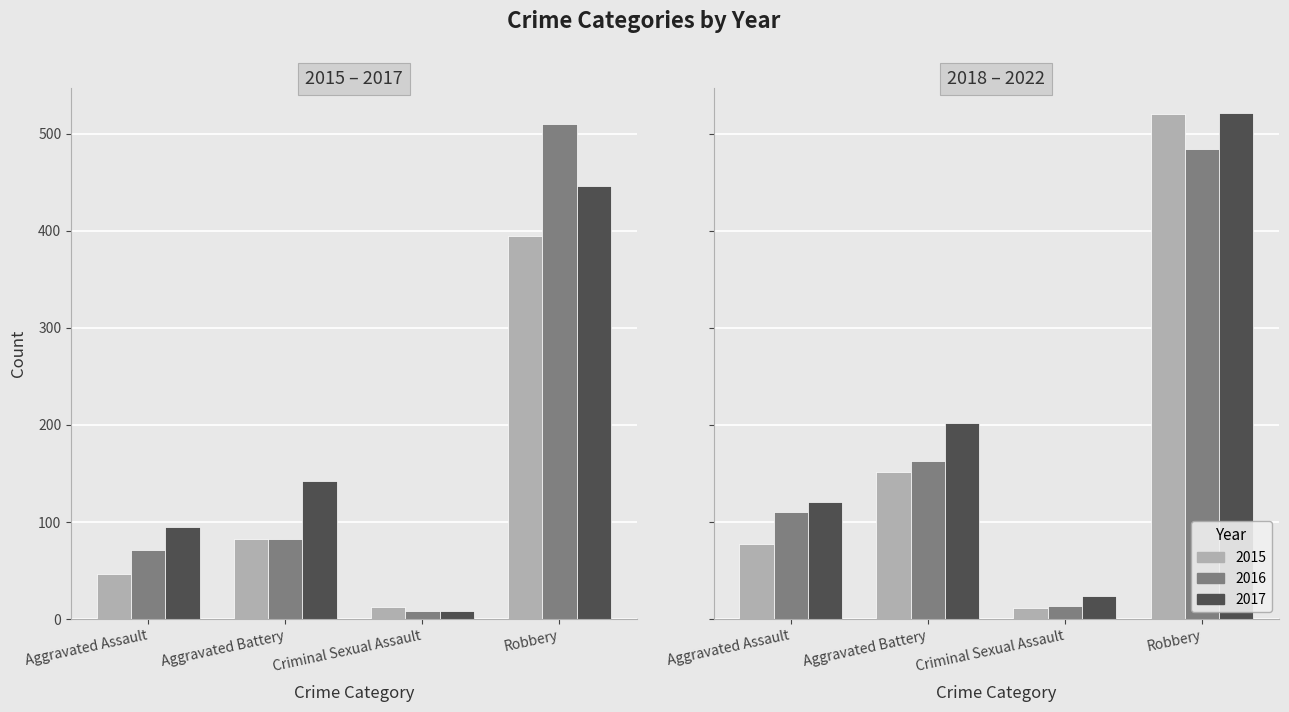

What is the difference between the maximum and minimum values in the 2021 series?

470